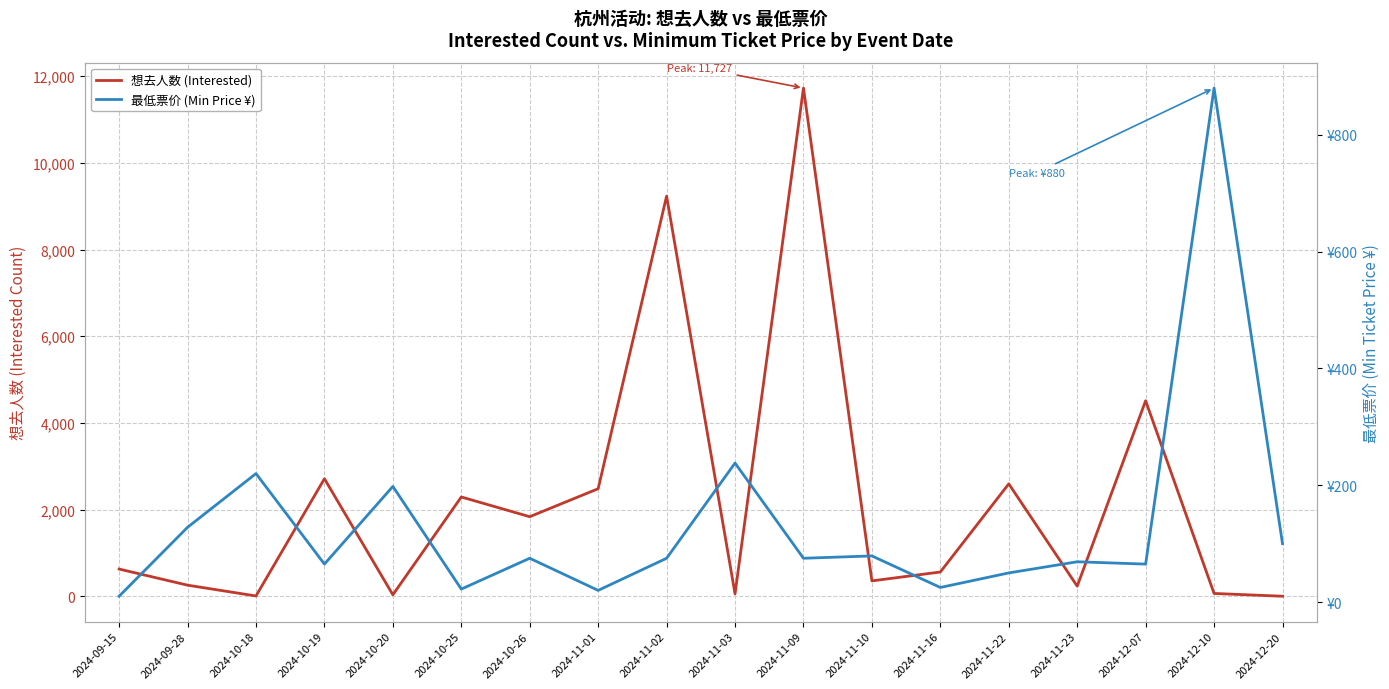

Where do 最低票价 (Min Price ¥) and 想去人数 (Interested) first cross each other?

2024-09-28 and 2024-10-18